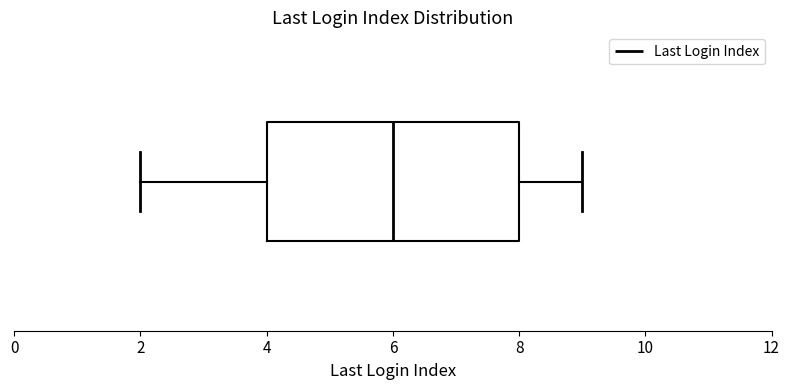

Transcribe this box plot: give where the median line is, the range the box spans, and where the two whiskers end, as read against the x-axis. The values are not printed on the chart, so give them approximately, as read against the axis.

median 6, box 4 to 8, whiskers 2 to 9